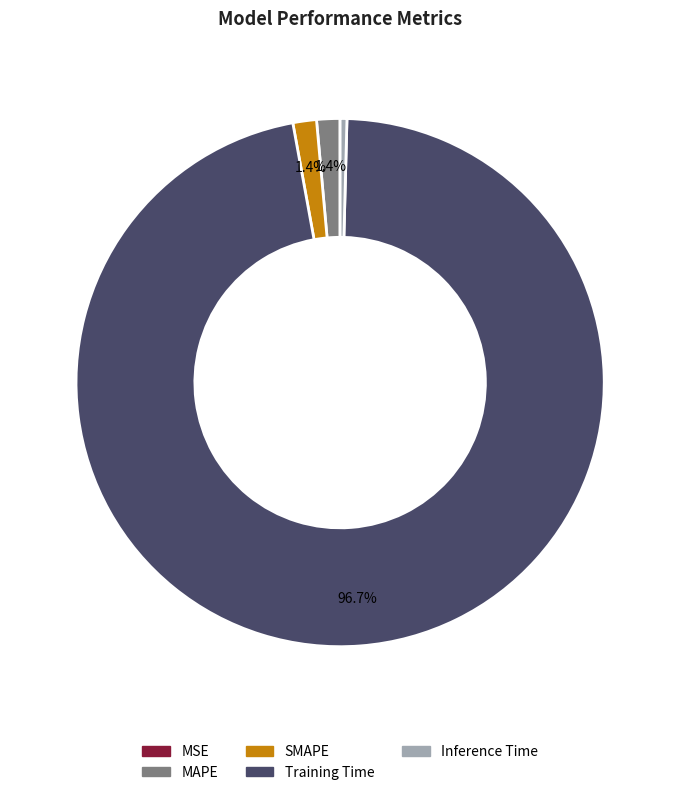

To the nearest percent, what is the average slice percentage?

20%